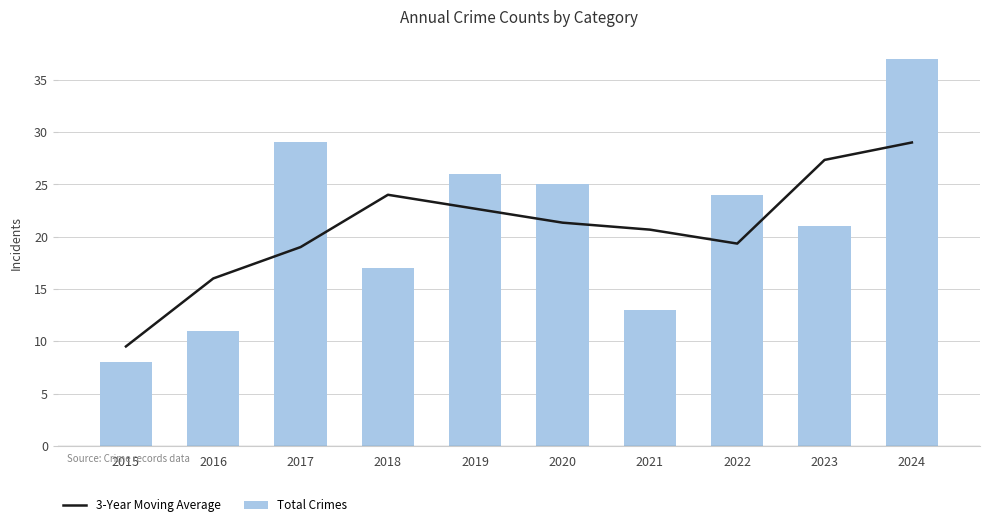

What is the value of the 3-Year Moving Average bar at the 7th from the left?

20.7